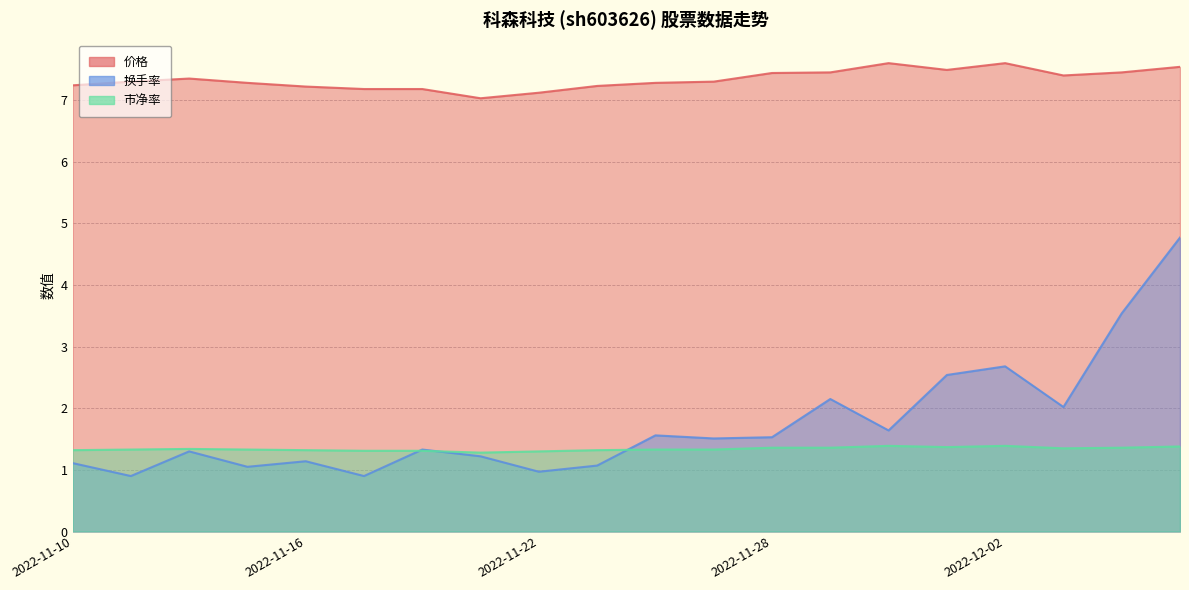

True or false: 价格 and 换手率 cross at least once.

False